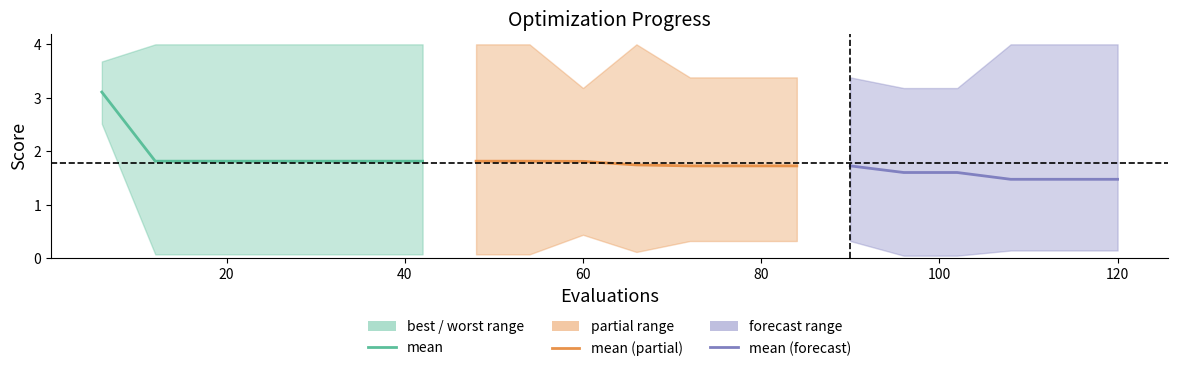

What is the highest value of the best series?

2.5